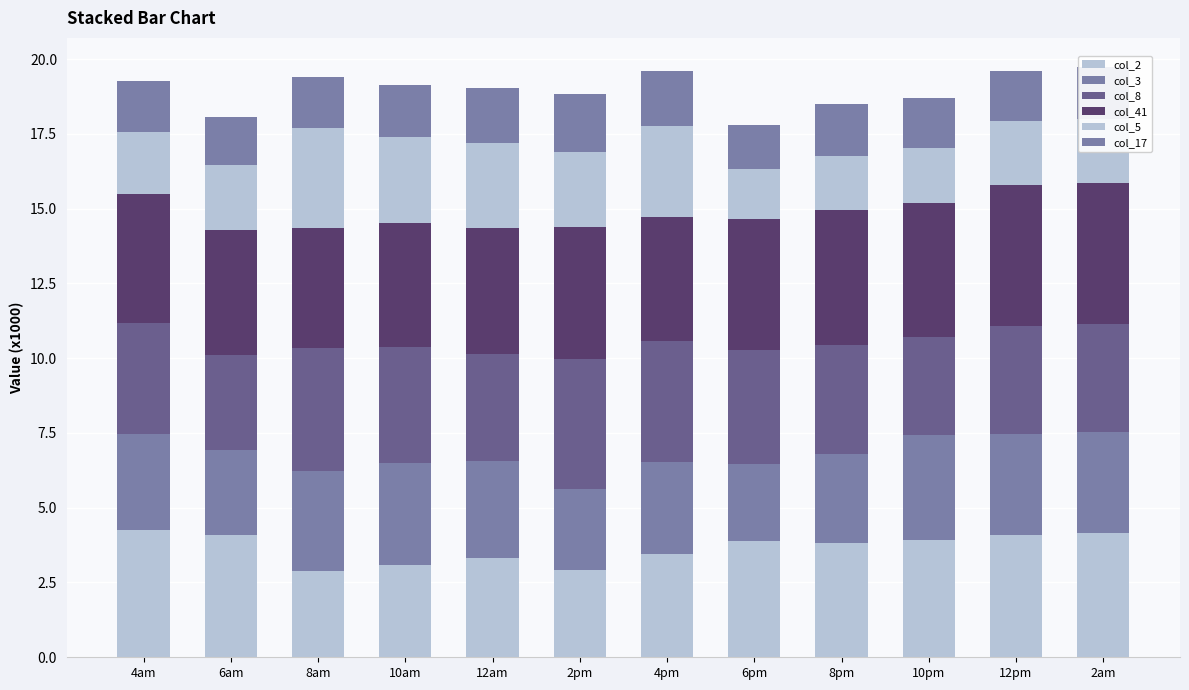

What is the label of the 2nd bar from the left?

6am